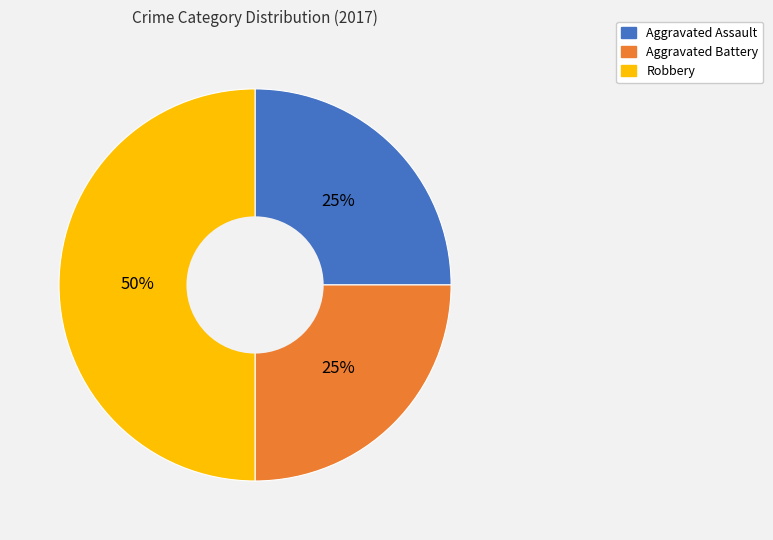

To the nearest percent, what percentage of the pie is Robbery?

50%